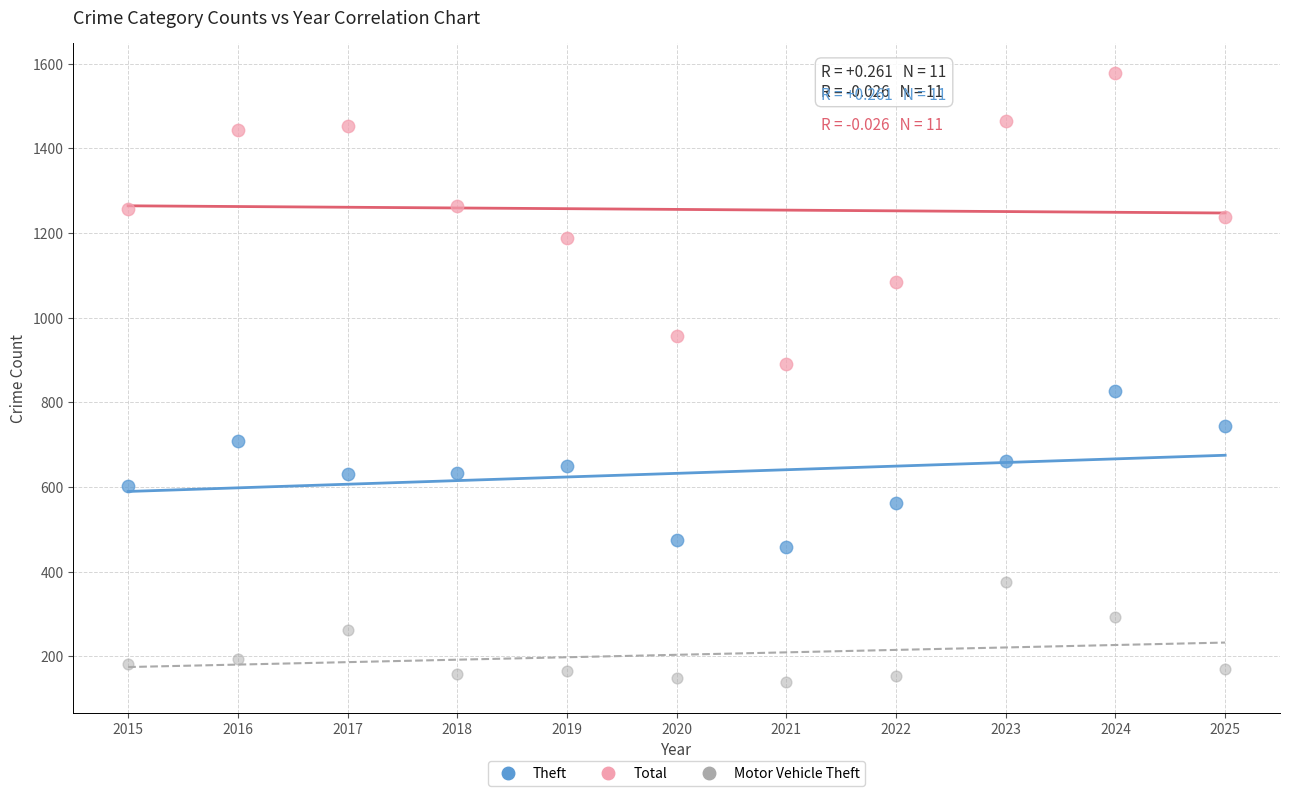

Which series has the widest spread of Y values?

Total